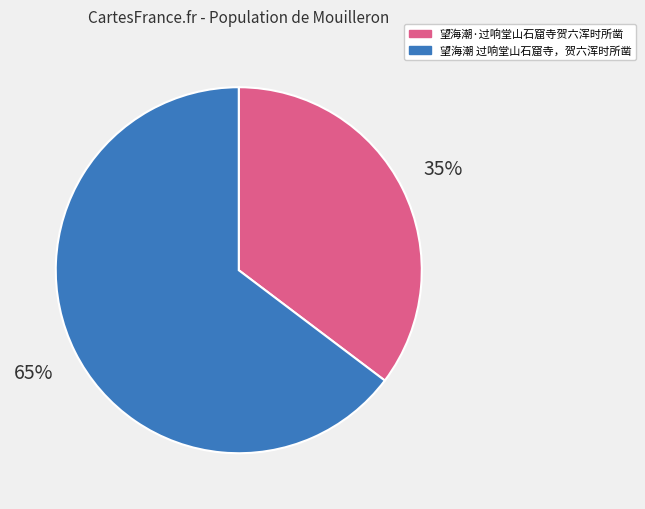

Which category has the smallest portion of the pie?

望海潮·过响堂山石窟寺贺六浑时所凿